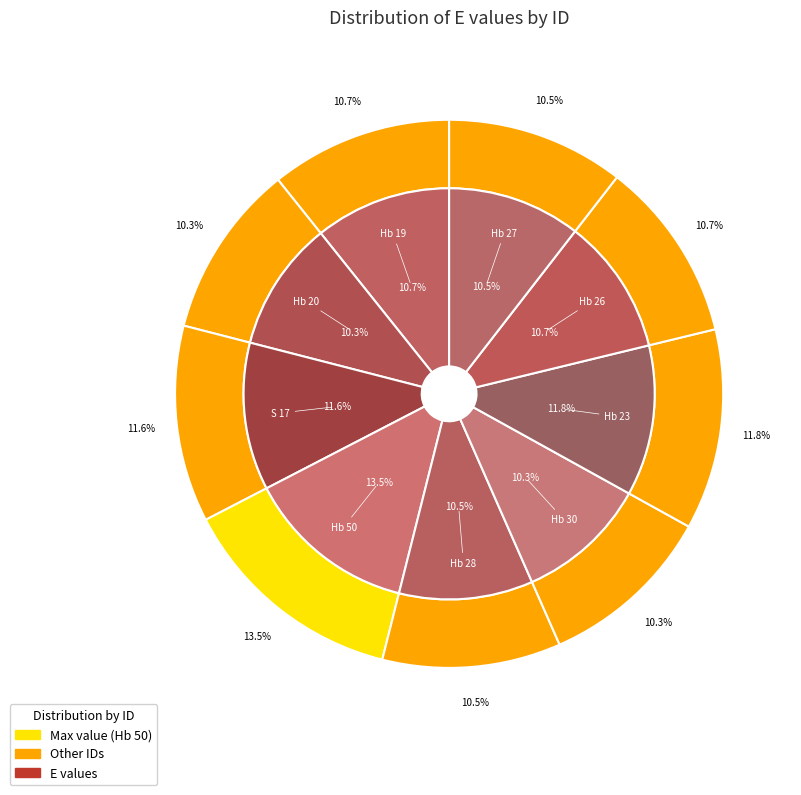

Is it true that Hb 23 is 12% of the pie?

True